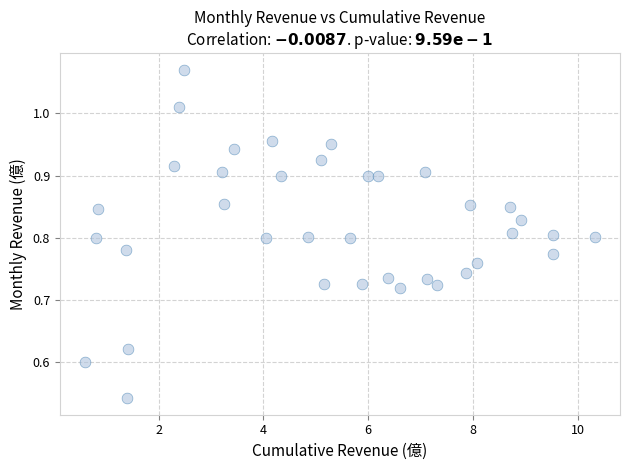

What is the range of X values (max minus min)?

9.7